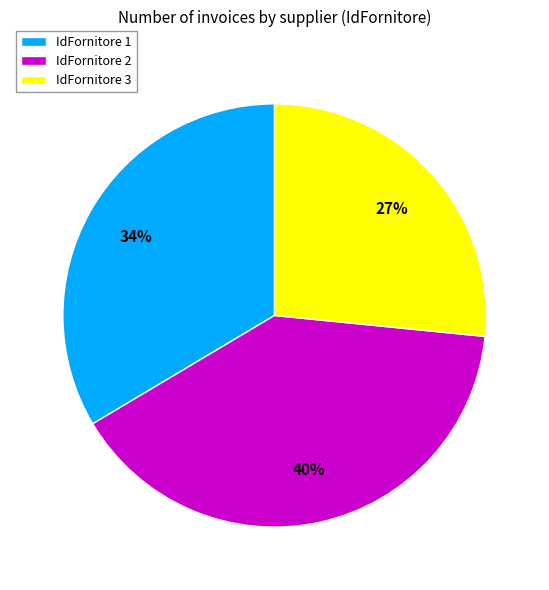

Which category has the smallest portion of the pie?

IdFornitore 3